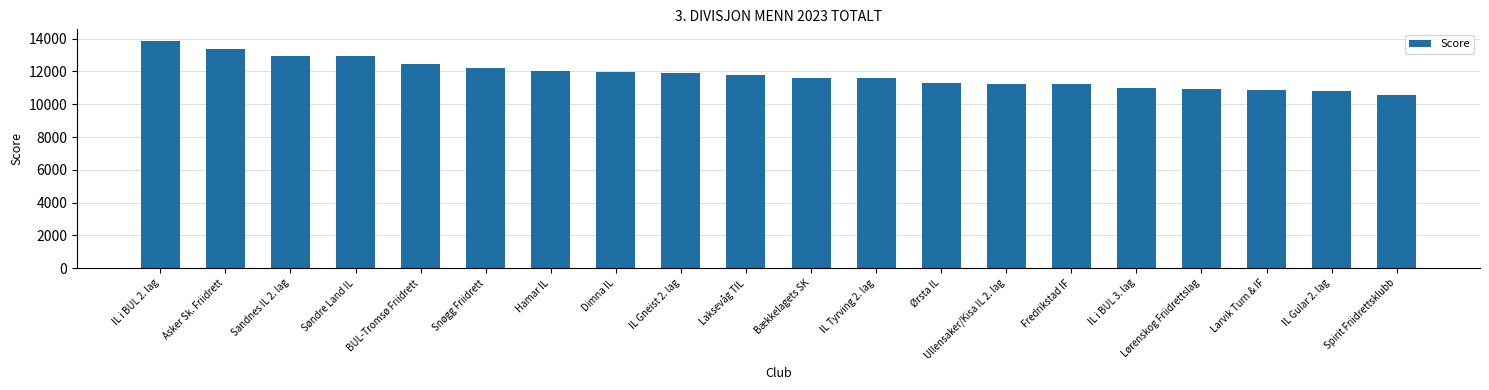

At which category does the chart reach its minimum across all series?

Spirit Friidrettsklubb